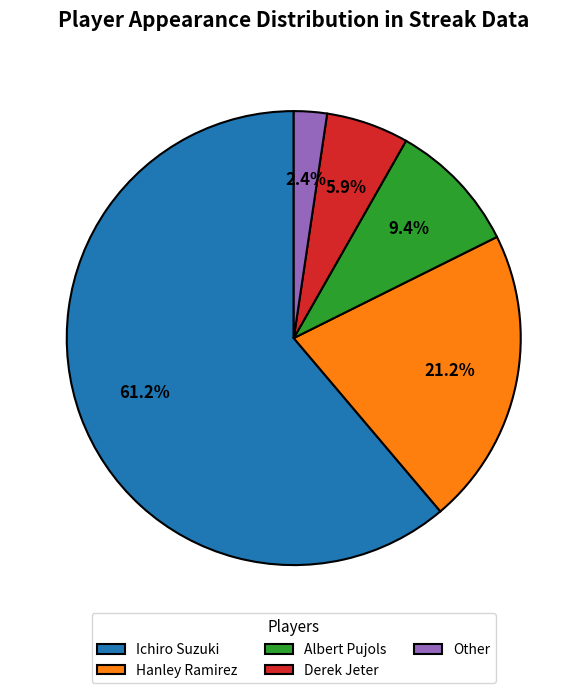

Approximately how many times larger is the value at Ichiro Suzuki compared to Hanley Ramirez?

2.9